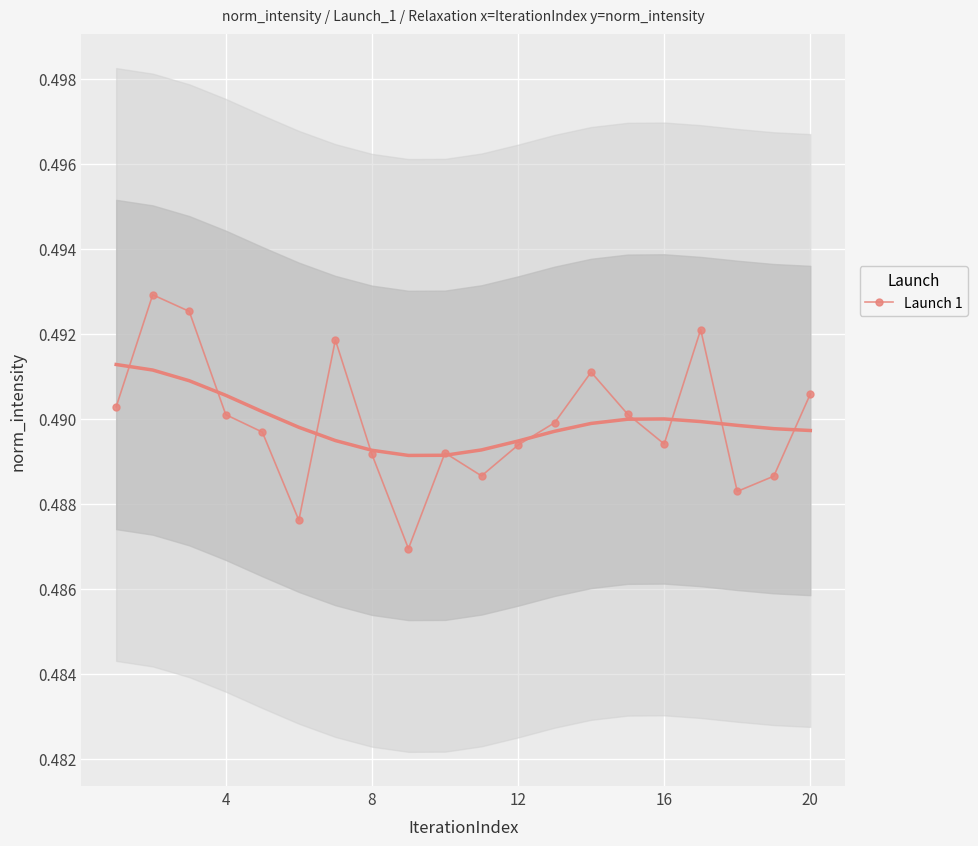

What is the smallest value displayed?

0.5